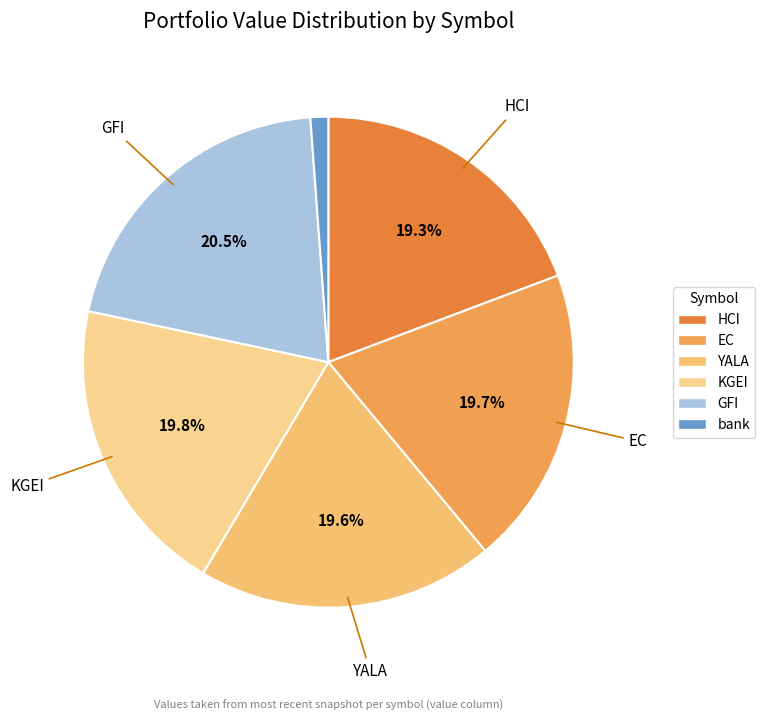

What is the ratio of the value at KGEI to the value at bank?

16.9